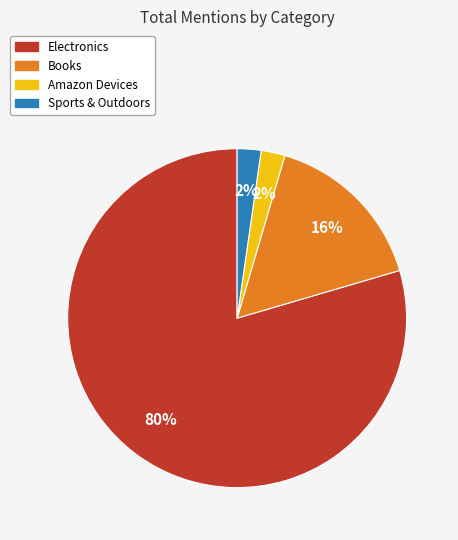

The Books slice represents 26% of the pie. True or false?

False